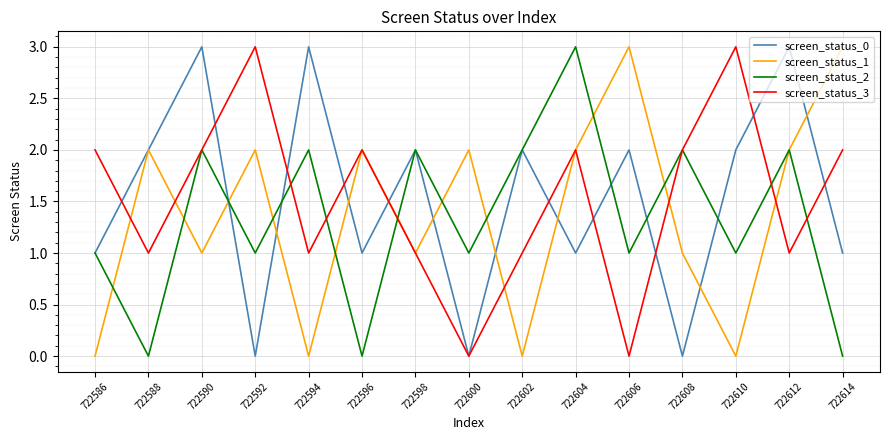

What is the difference between the screen_status_0 values at 722610 and 722590?

1